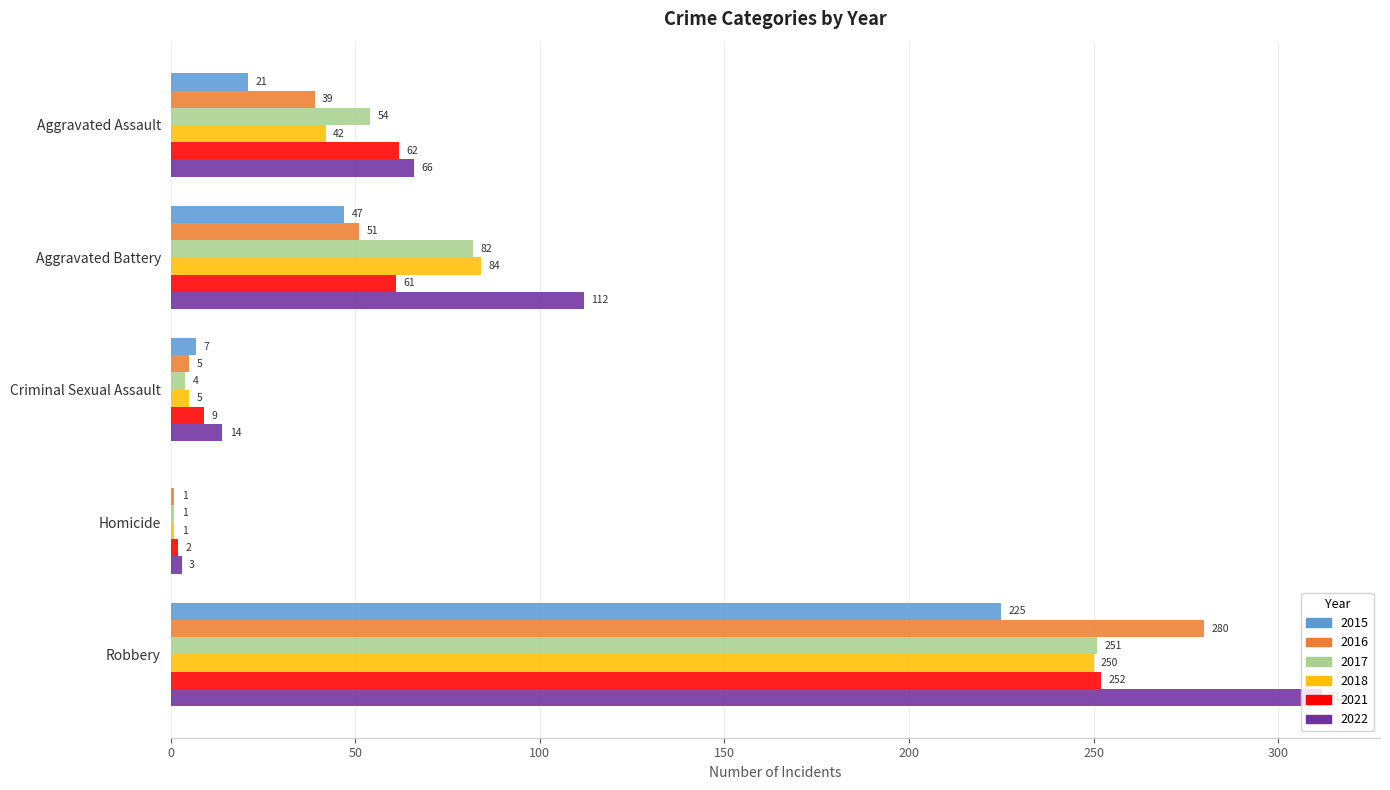

What is the sum of the 2018 values at Criminal Sexual Assault and Aggravated Assault?

47